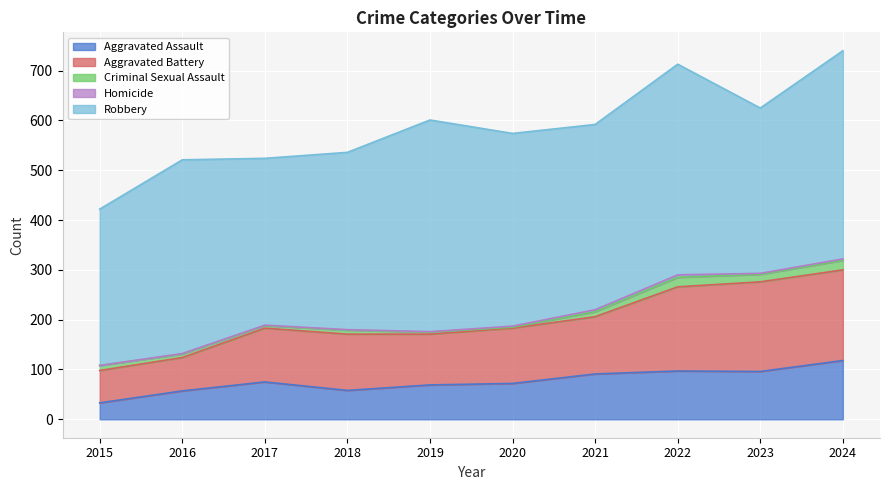

Reading left to right, extract all data points from this chart.

Aggravated Assault: 2015=33	2016=57	2017=75	2018=58	2019=69	2020=72	2021=91	2022=97	2023=96	2024=118
Aggravated Battery: 2015=65	2016=67	2017=108	2018=113	2019=102	2020=111	2021=115	2022=169	2023=180	2024=182
Criminal Sexual Assault: 2015=10	2016=7	2017=5	2018=8	2019=4	2020=2	2021=10	2022=19	2023=15	2024=19
Homicide: 2015=0	2016=1	2017=1	2018=1	2019=1	2020=2	2021=4	2022=5	2023=2	2024=3
Robbery: 2015=314	2016=389	2017=335	2018=356	2019=425	2020=387	2021=372	2022=423	2023=332	2024=418